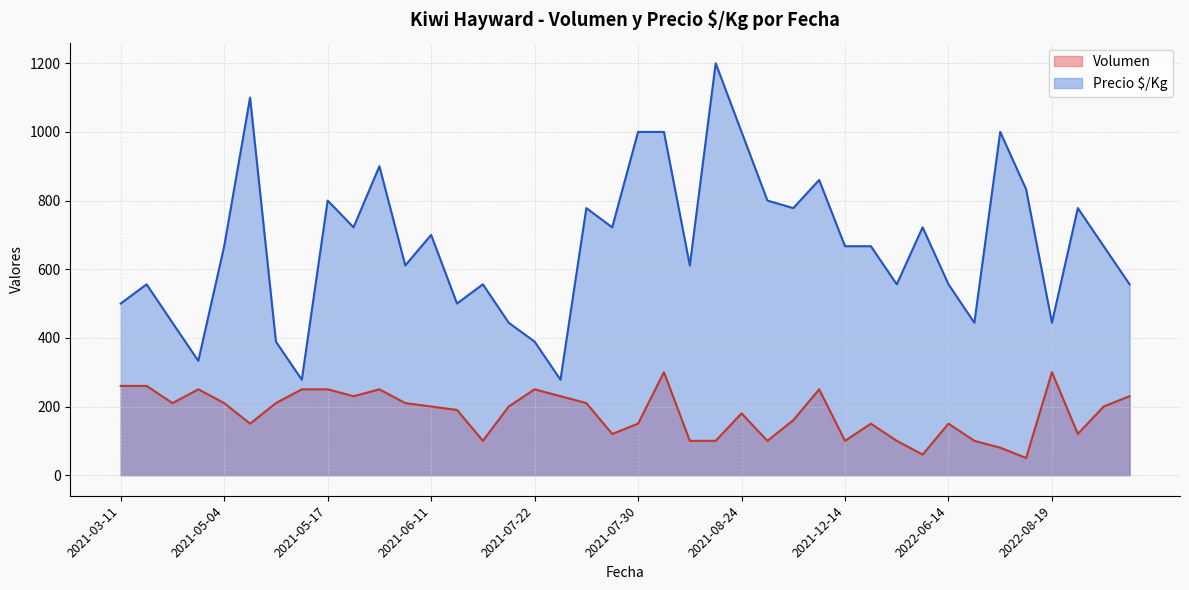

True or false: Volumen and Precio $/Kg cross at least once.

False